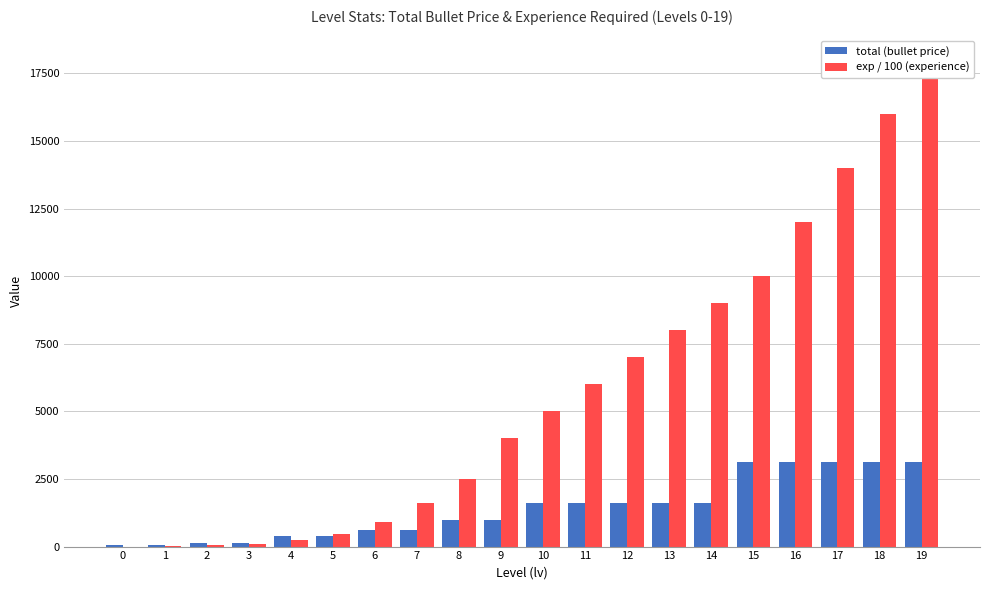

Reading left to right, transcribe all the data shown in this chart.

total (bullet price): 0=50	1=50	2=150	3=150	4=400	5=400	6=625	7=625	8=1000	9=1000	10=1600	11=1600	12=1600	13=1600	14=1600	15=3125	16=3125	17=3125	18=3125	19=3125
exp / 100 (experience): 0=0	1=20	2=50	3=100	4=250	5=450	6=900	7=1600	8=2500	9=4000	10=5000	11=6000	12=7000	13=8000	14=9000	15=10000	16=12000	17=14000	18=16000	19=18000